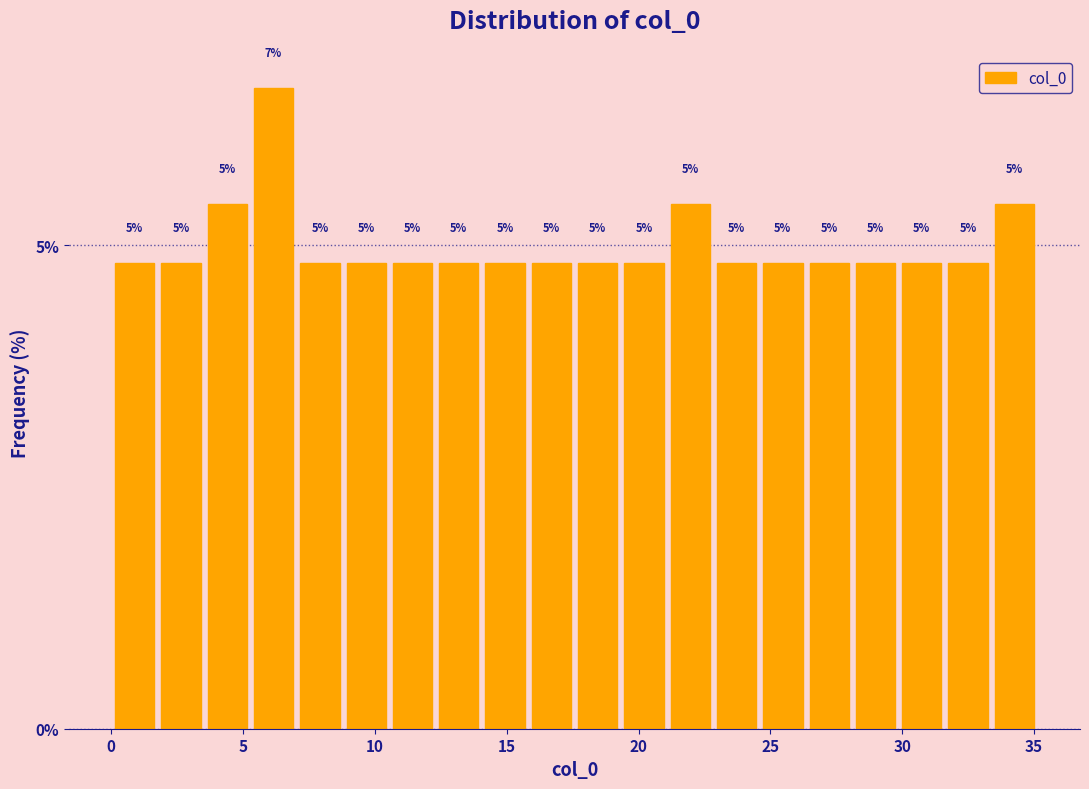

Around what value on the x-axis is the tallest bar? Give the approximate position of its centre, as read against the axis.

6.0